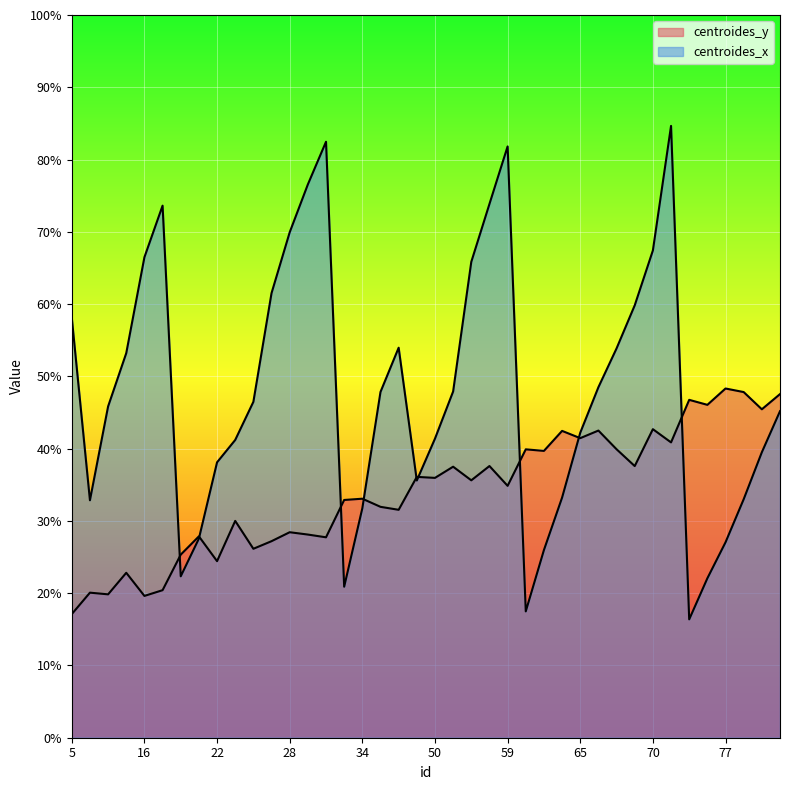

Is it true that centroides_y equals 63.0 at 68?

False